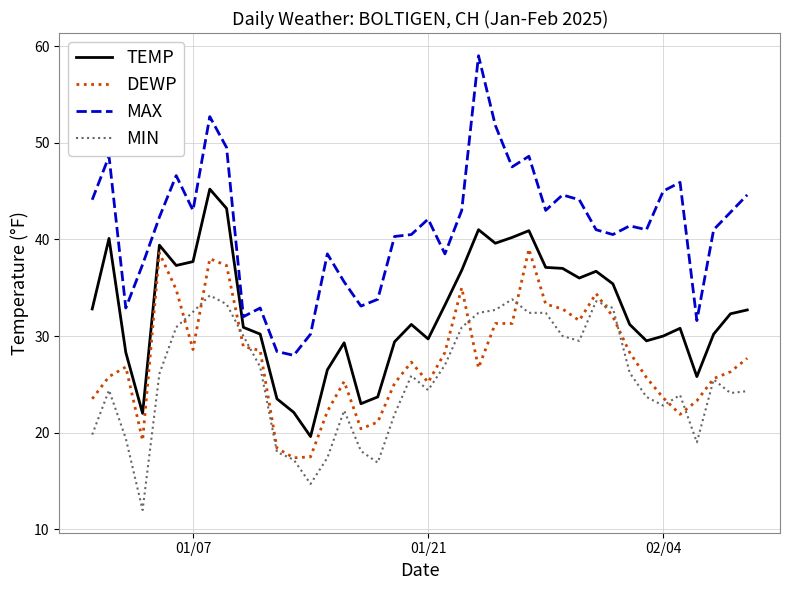

What is the smallest value displayed?

12.0